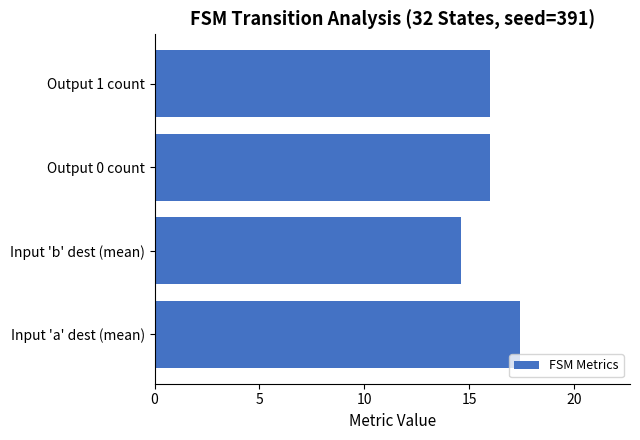

What is the change in value from Input 'a' dest (mean) to Output 1 count?

-1.4